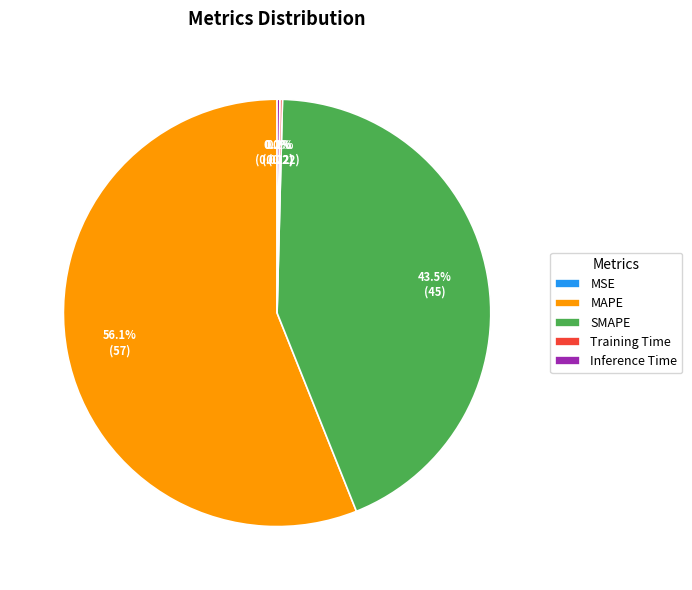

Does any single category account for the majority?

Yes